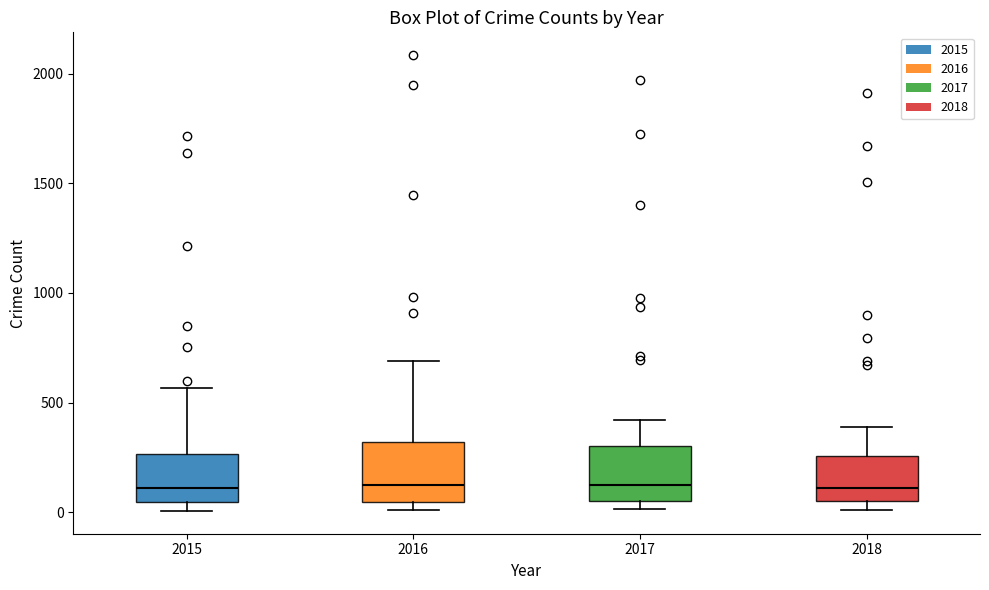

Reading left to right, read every box against the y-axis: the position of its median line, the range the box covers, and the ends of its whiskers. The values are not printed on the chart, so give them approximately, as read against the axis.

2015: median 100, box 50 to 250, whiskers 0 to 550
2016: median 150, box 50 to 300, whiskers 0 to 700
2017: median 100, box 50 to 300, whiskers 0 to 400
2018: median 100, box 50 to 250, whiskers 0 to 400